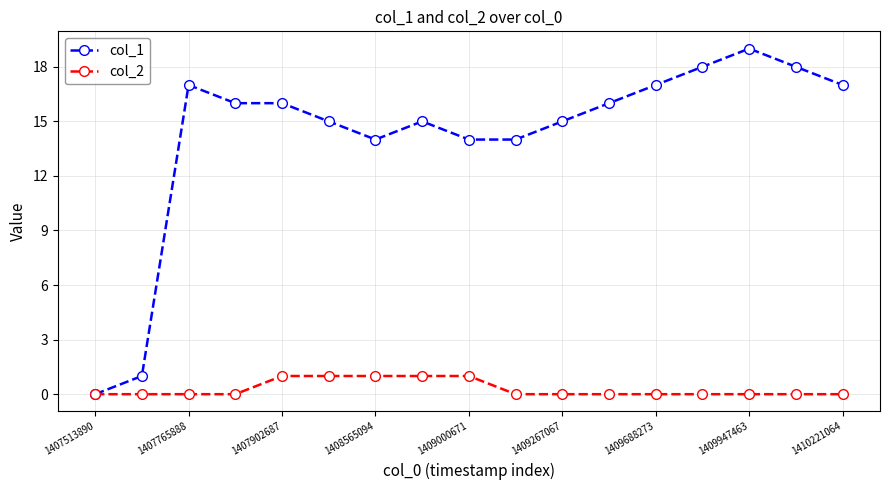

Rank the series by their average value, from highest to lowest.

col_1, col_2